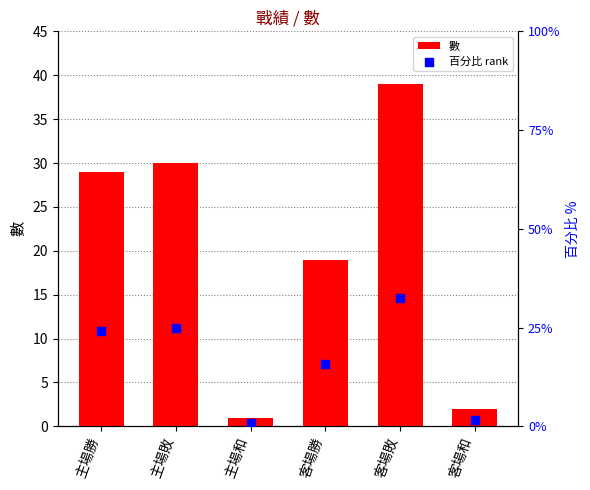

What is the total value across all series at 客場敗?

53.6